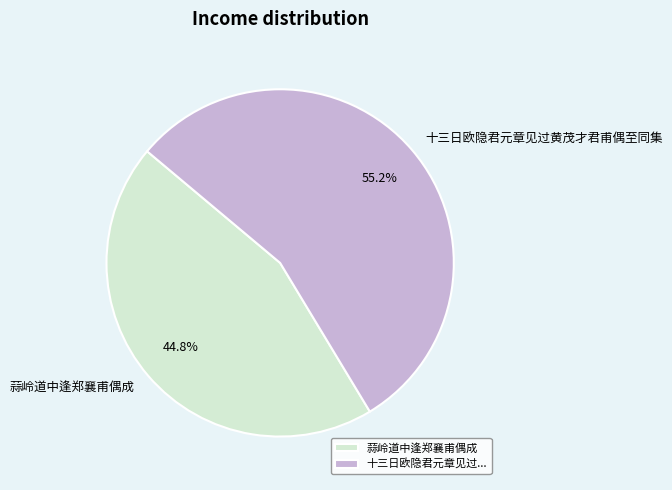

Which slice is the largest?

十三日欧隐君元章见过黄茂才君甫偶至同集